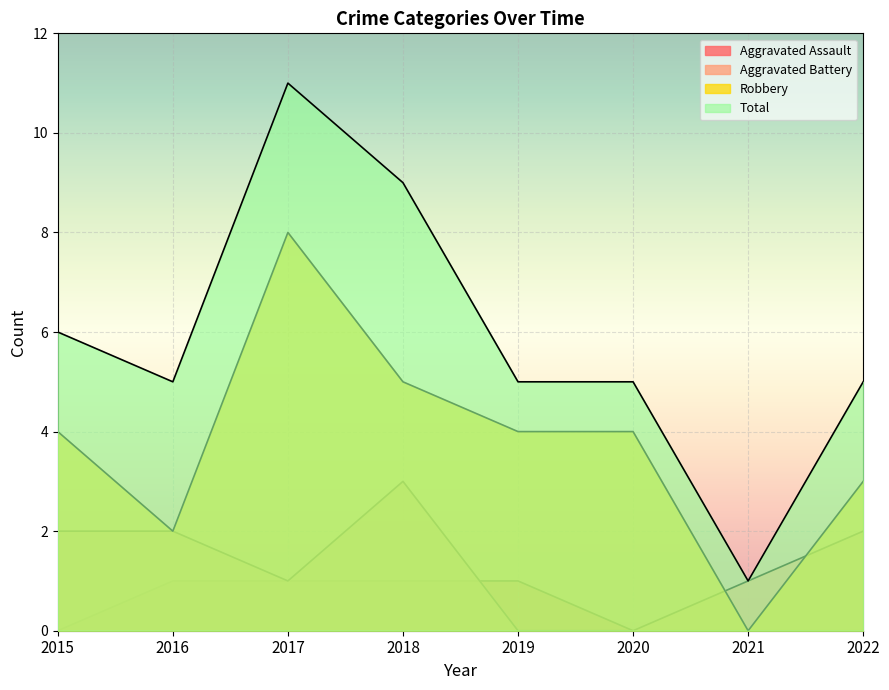

What is the maximum value shown in the chart?

11